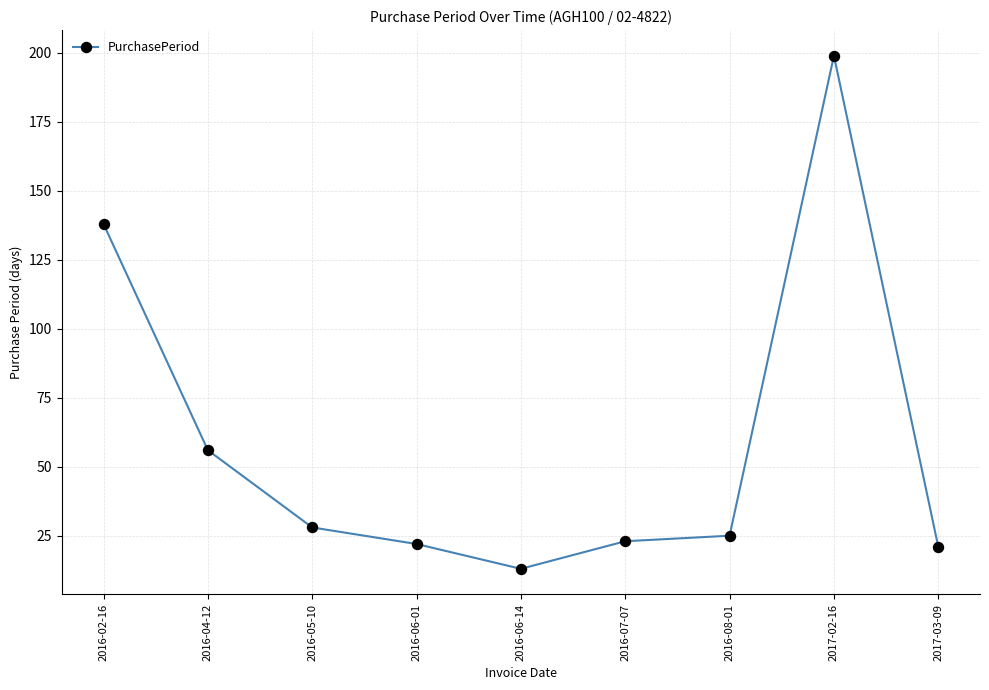

How many lines are shown in the chart?

1